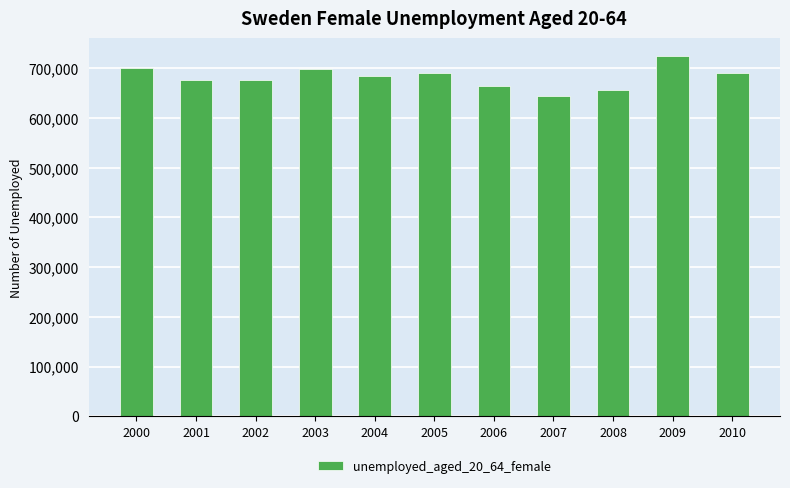

What is the smallest value displayed?

644061